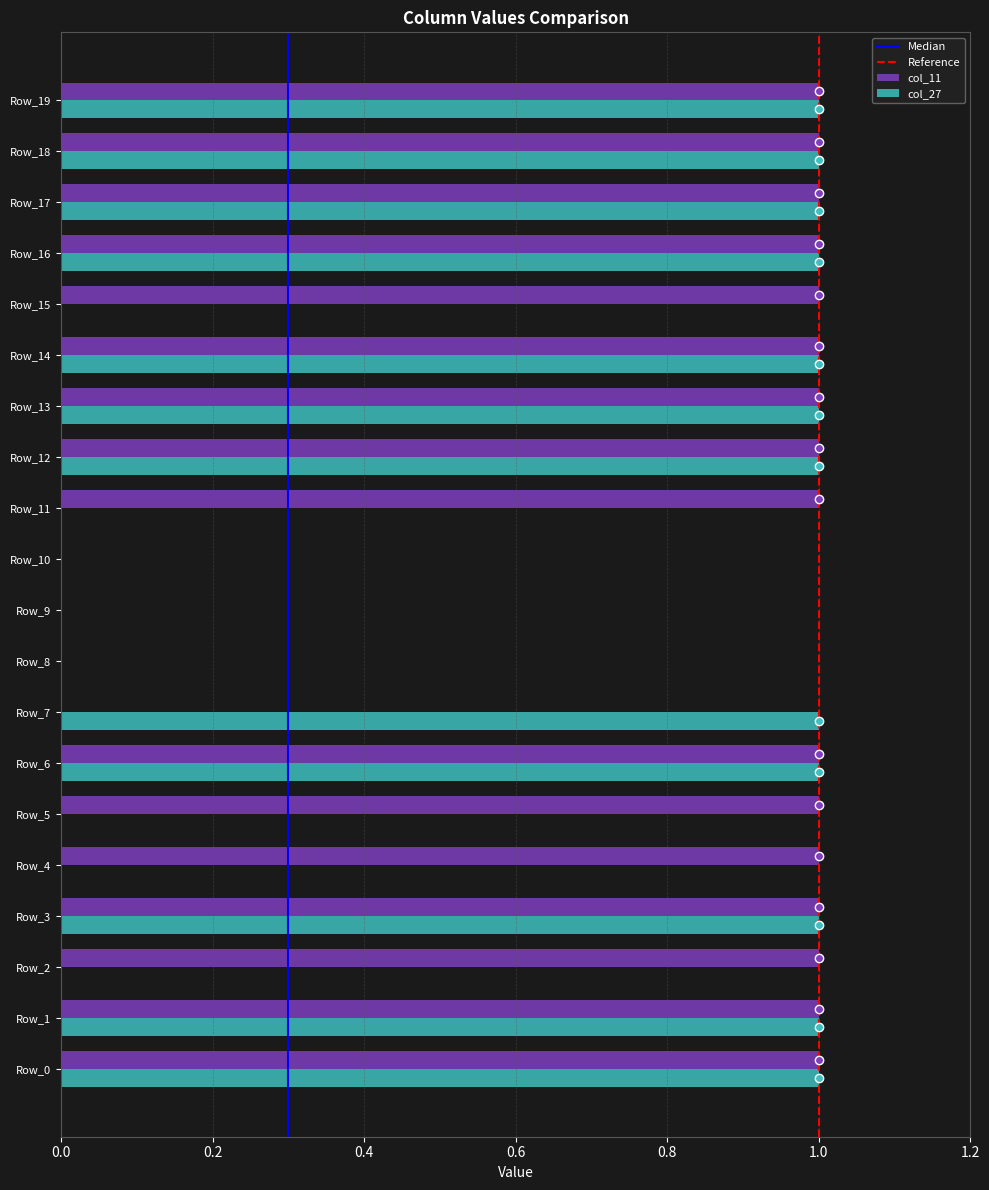

The col_11 series shows 2 at Row_19. True or false?

False